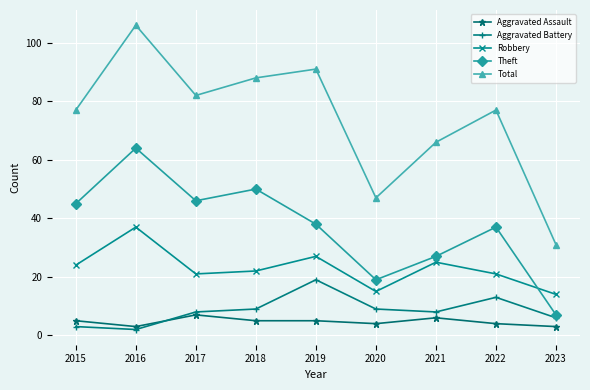

Is it true that Total equals 153 at 2018?

False